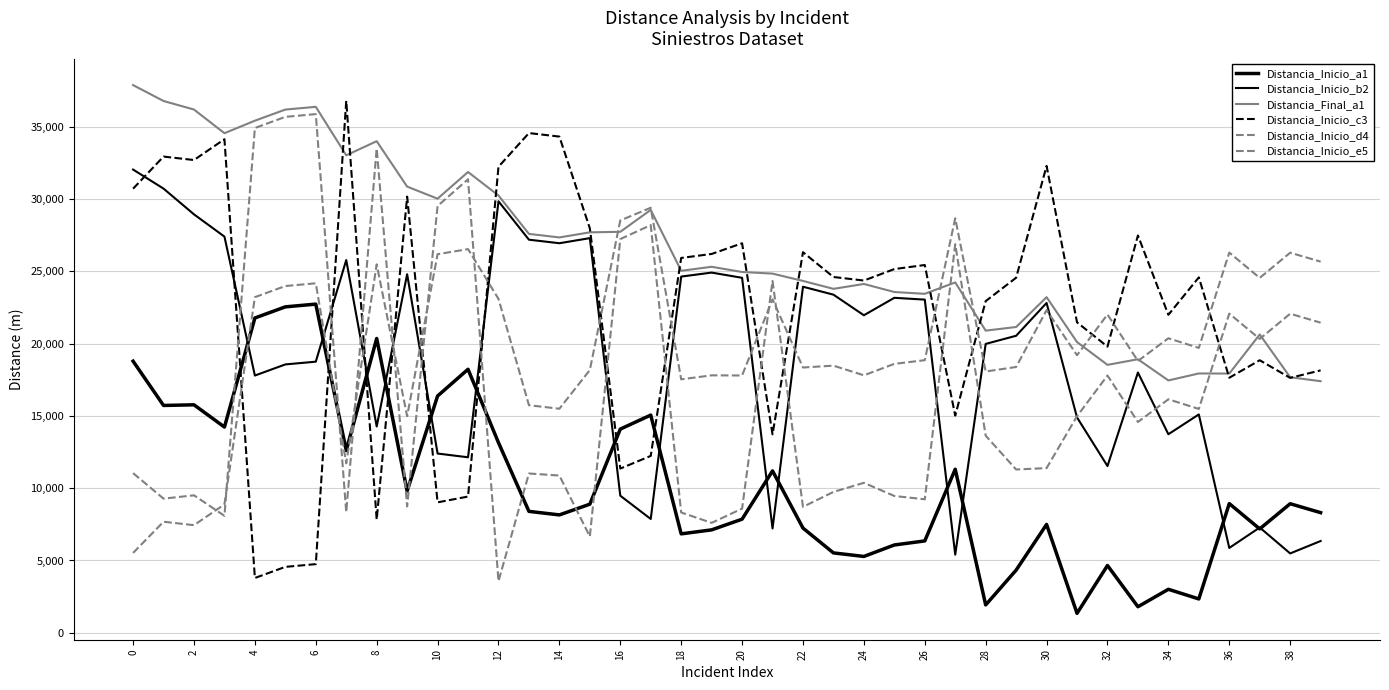

Reading left to right, transcribe all the data shown in this chart.

Distancia_Inicio_a1: 18783.9	15721.9	15766.3	14228.0	21771.7	22541.2	22730.7	12605.0	20353.9	9802.0	16377.5	18224.0	13148.2	8396.4	8152.4	8893.2	14087.0	15056.4	6841.3	7117.5	7856.7	11196.1	7239.7	5523.6	5279.1	6072.0	6352.8	11310.1	1924.8	4332.9	7491.7	1346.1	4655.1	1800.4	3007.7	2340.3	8934.2	7183.5	8925.3	8307.8
Distancia_Inicio_b2: 32036.7	30719.5	28938.2	27399.9	17790.7	18560.1	18749.7	25776.9	14267.0	24799.6	12396.5	12137.1	29841.8	27185.9	26941.9	27294.1	9480.4	7870.4	24634.9	24911.1	24550.2	7215.0	23933.3	23385.2	21959.9	23166.4	23041.5	5404.4	19979.0	20541.6	22809.9	14891.8	11531.4	17999.4	13731.8	15100.4	5867.4	7281.4	5487.7	6346.3
Distancia_Final_a1: 37878.3	36778.4	36186.9	34551.0	35416.5	36185.9	36375.5	33023.2	33998.6	30858.5	30022.3	31868.7	30243.0	27587.1	27343.1	27695.3	27731.8	29247.4	25036.1	25312.3	24951.4	24840.9	24334.4	23786.4	24124.8	23567.5	23442.7	24231.0	20896.9	21147.0	23211.1	20106.1	18529.3	18917.3	17451.9	17935.2	17926.5	20631.0	17673.0	17400.3
Distancia_Inicio_c3: 30714.0	32934.4	32696.5	34134.4	3788.7	4558.2	4747.7	36794.8	7825.7	30164.0	9020.5	9420.9	32230.6	34560.9	34316.9	27975.6	11355.6	12231.8	25923.7	26199.9	26939.0	13721.3	26322.1	24605.9	24361.5	25154.4	25435.2	15018.7	22937.3	24556.5	32288.6	21469.5	19791.3	27478.1	21991.7	24579.0	17637.7	18848.5	17628.7	18148.5
Distancia_Inicio_d4: 5522.8	7679.4	7441.5	8879.5	23211.8	23981.2	24170.8	11719.7	25482.9	14978.2	26183.3	26534.5	23093.2	15738.9	15494.9	18170.8	28518.5	29394.7	17528.8	17805.0	17794.5	23061.6	18346.8	18474.9	17805.5	18598.4	18852.1	28670.4	18070.4	18382.8	22312.6	19196.9	22013.6	18799.0	20368.0	19700.6	26294.5	24543.8	26285.5	25668.0
Distancia_Inicio_e5: 11041.5	9277.2	9506.8	8089.6	34912.1	35681.5	35871.1	8343.2	33494.2	8736.1	29517.9	31364.3	3568.5	11015.9	10874.6	6659.5	27227.4	28196.7	8319.9	7602.8	8585.6	24336.5	8709.6	9740.6	10371.2	9461.7	9232.2	26872.8	13633.9	11292.6	11389.7	14977.0	17793.5	14579.0	16148.0	15480.6	22074.6	20323.9	22065.6	21448.1